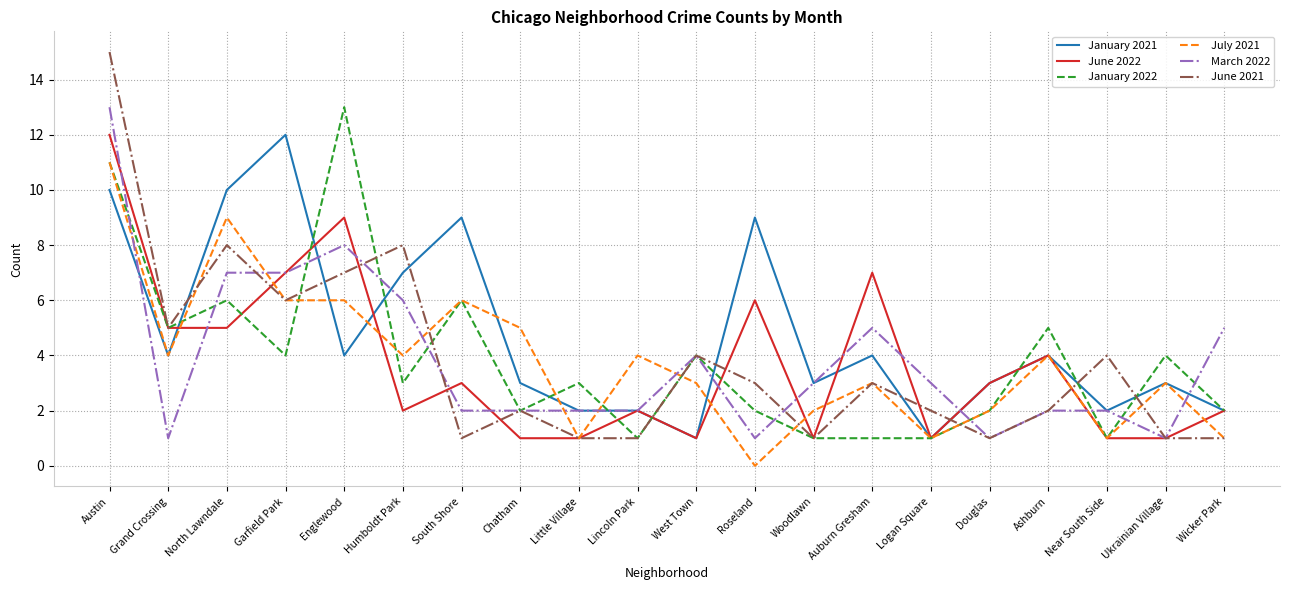

How many series are shown in this chart?

6